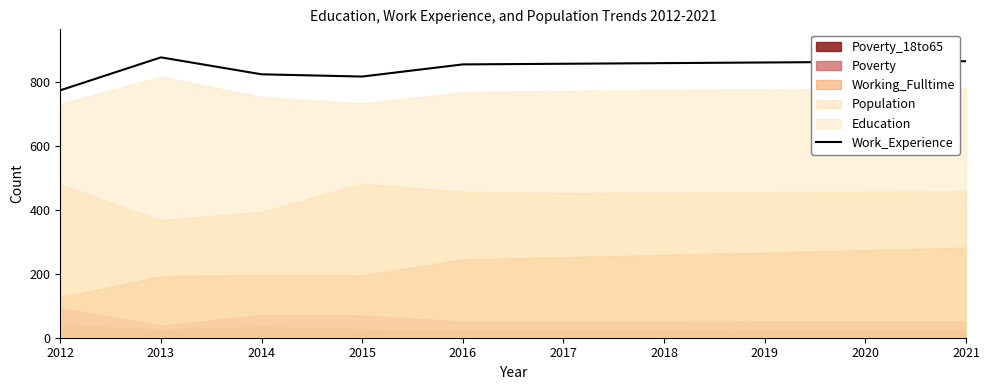

Reading left to right, extract all data points from this chart.

774	877	824	817	855	857	859	861	863	865